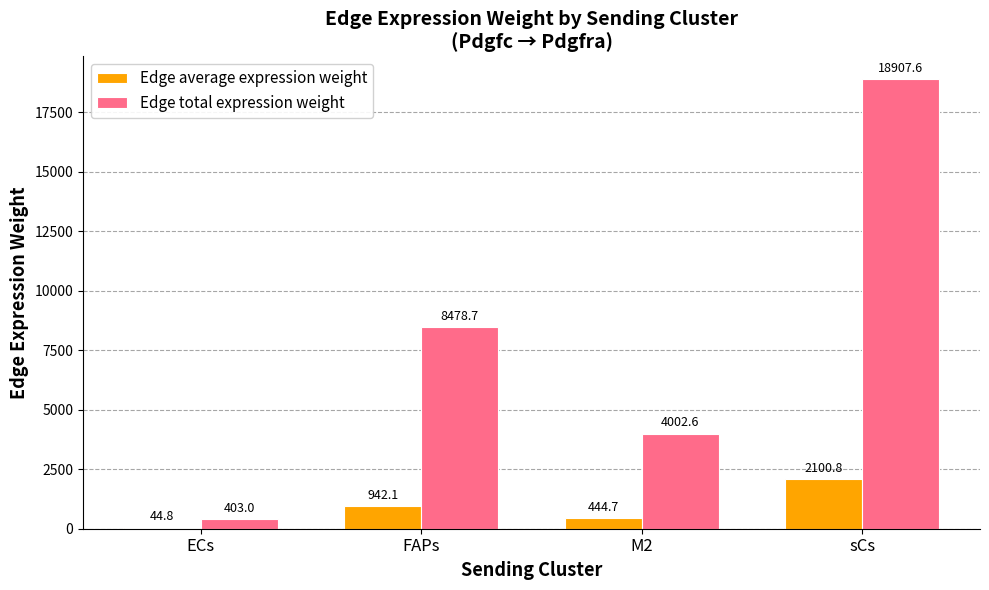

Which series changed the most between ECs and FAPs?

Edge total expression weight